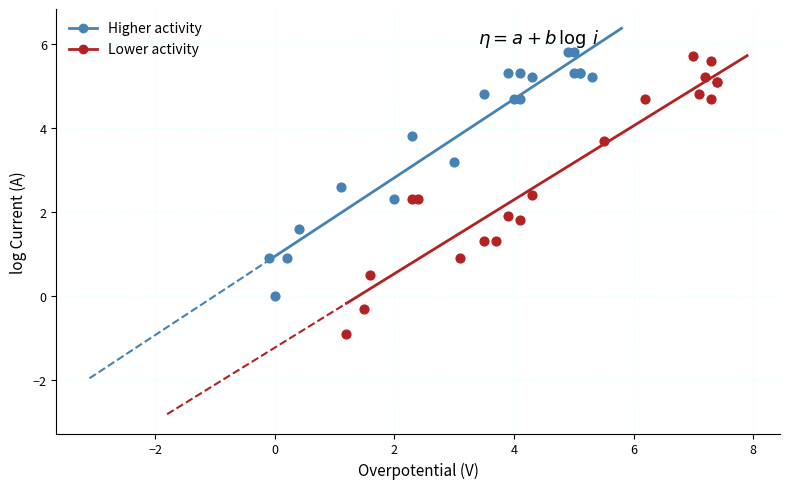

Which series has the widest spread of Y values?

Lower activity